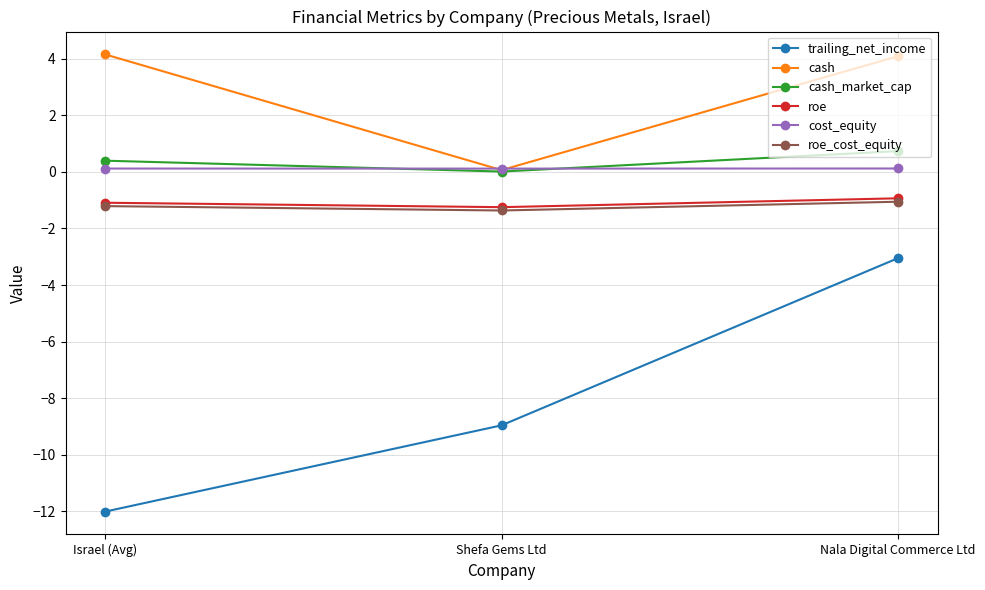

Is this an area chart (filled region under the line)?

No